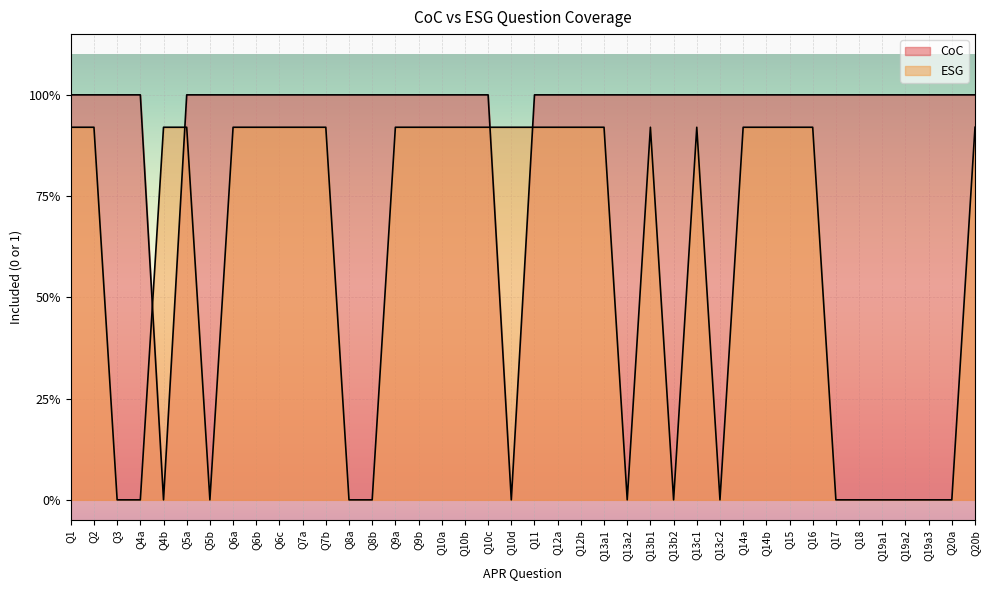

The CoC series shows 1.0 at Q7b. True or false?

True